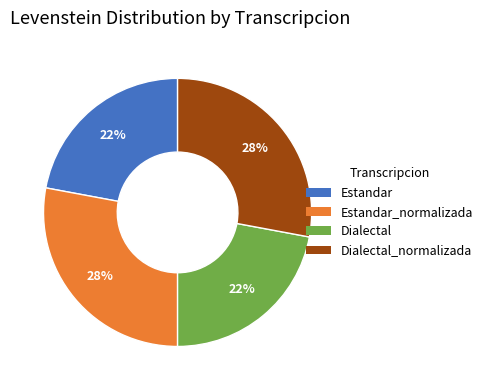

To the nearest percent, what percentage of the pie is Estandar_normalizada?

28%